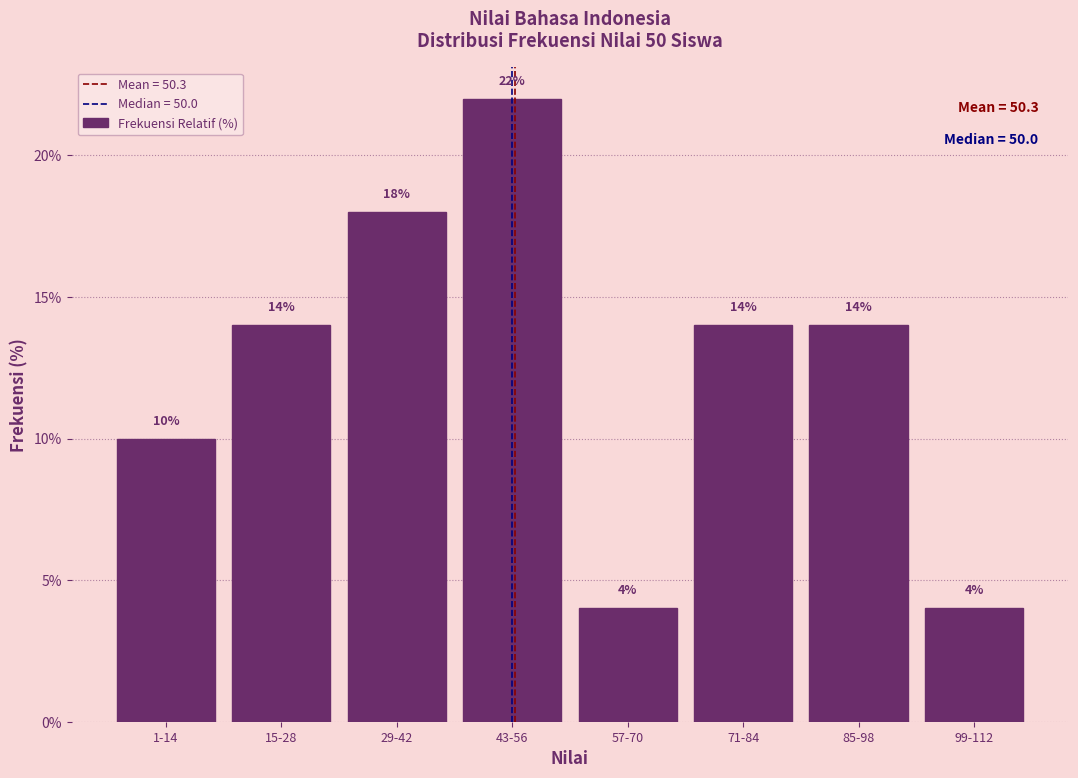

Reading left to right, transcribe all the data shown in this chart.

10.0	14.0	18.0	22.0	4.0	14.0	14.0	4.0